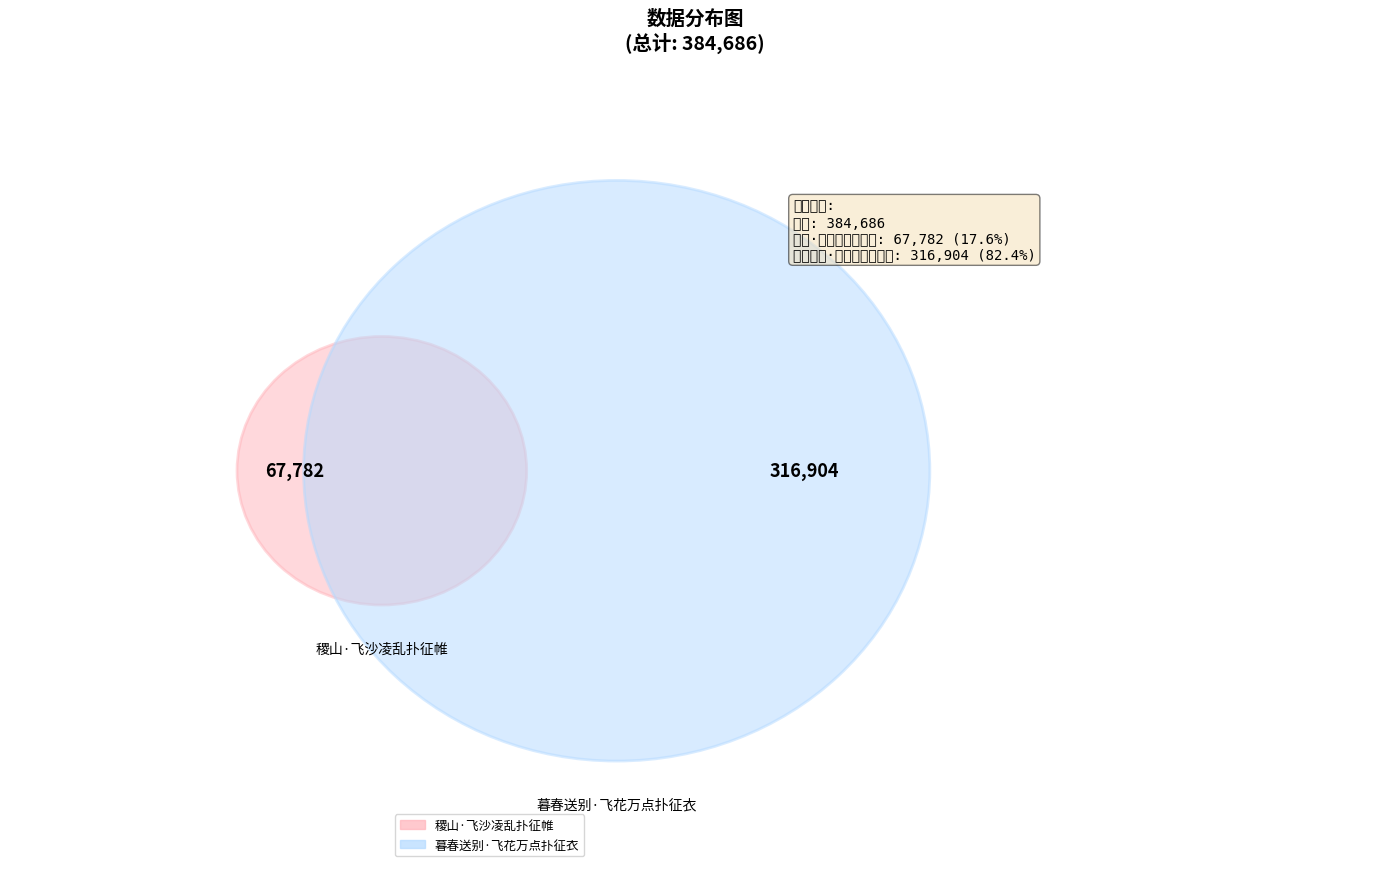

Rank the categories by value from lowest to highest.

稷山·飞沙凌乱扑征帷, 暮春送别·飞花万点扑征衣